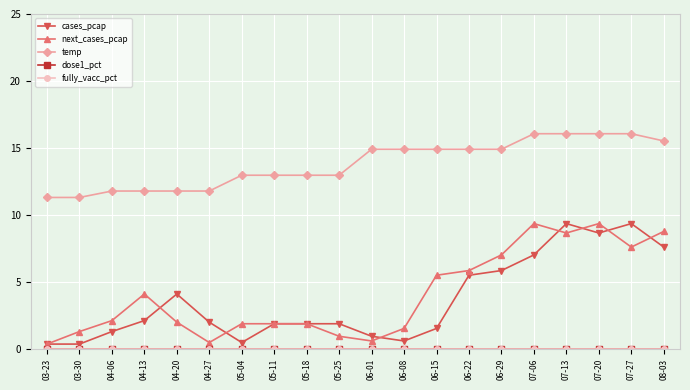

Where is next_cases_pcap nearest to the value 4?

04-13